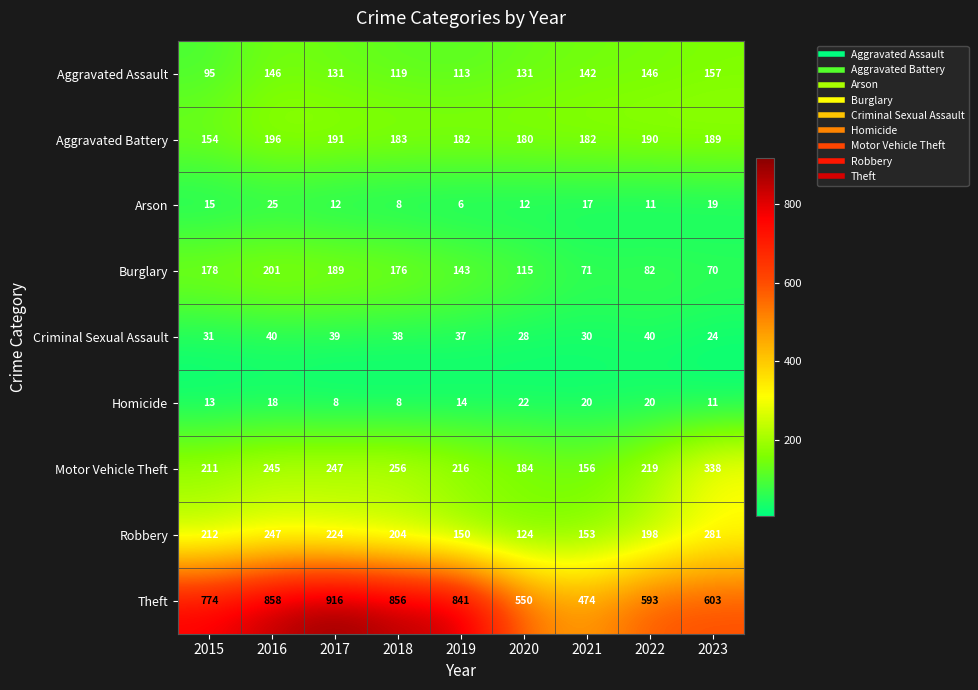

What is the approximate value of Theft at 2017, to the nearest 5?

915